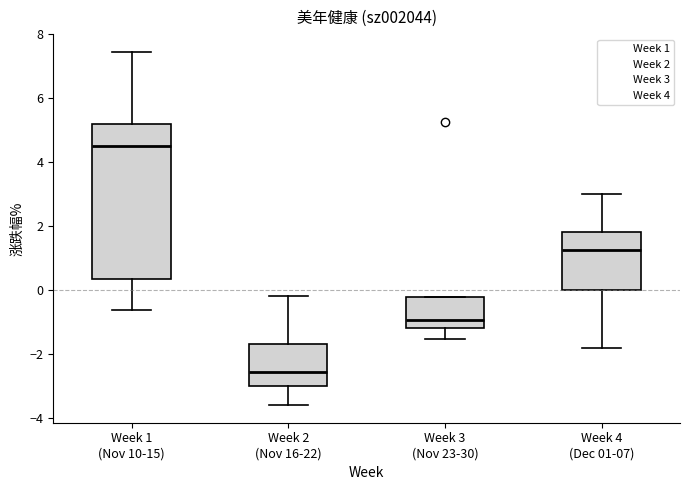

Where does the median line of the box for Week 1 (Nov 10-15) sit on the y-axis? The values are not printed on the chart, so give them approximately, as read against the axis.

4.6